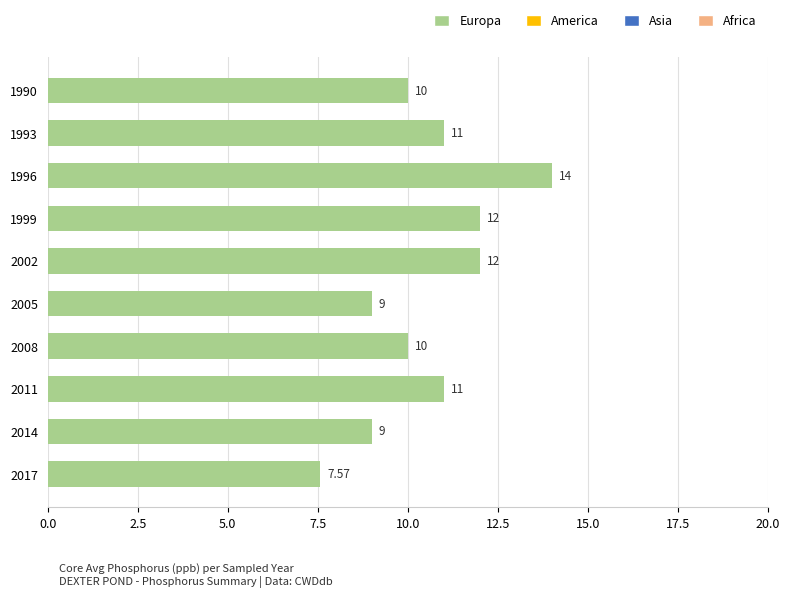

How many data points are less than 11?

5